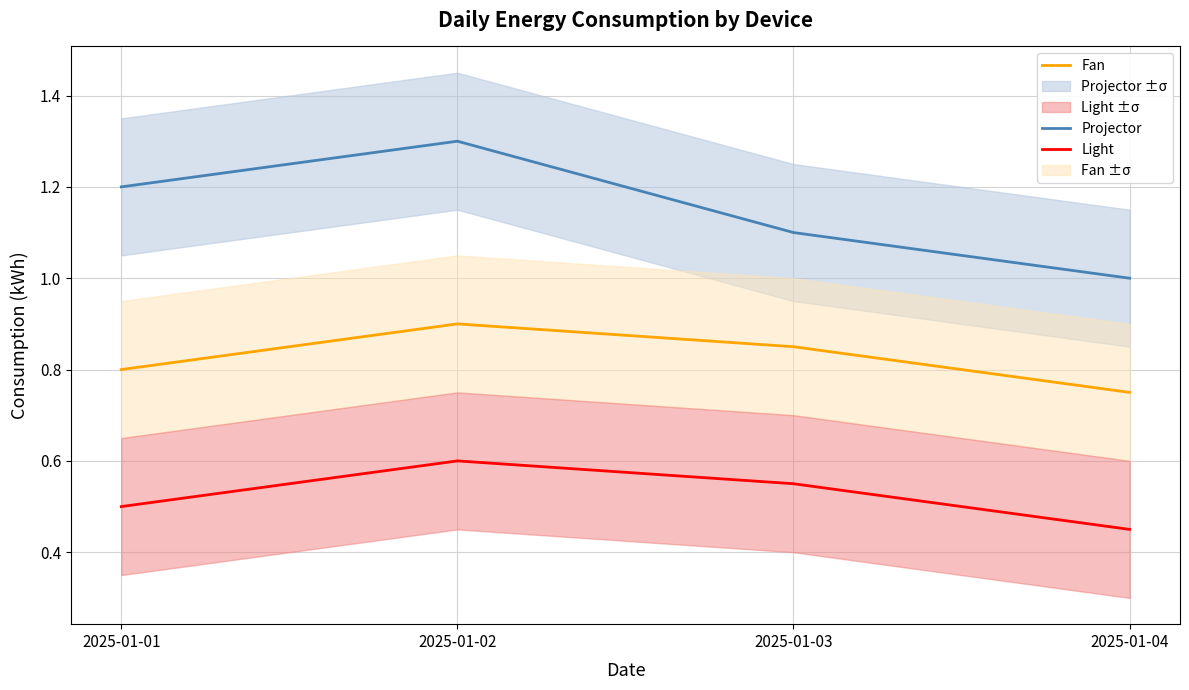

Which has a higher value, 2025-01-03 or 2025-01-04?

2025-01-03